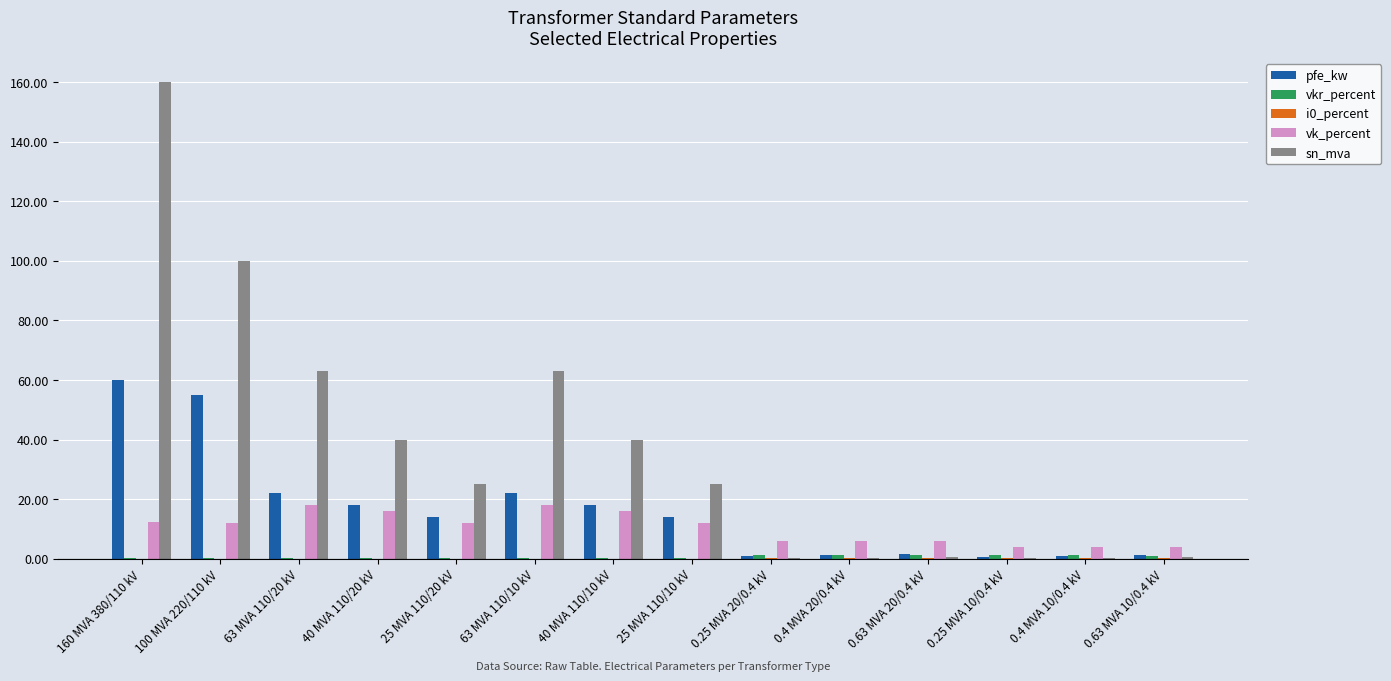

Count the number of data series in this chart.

5